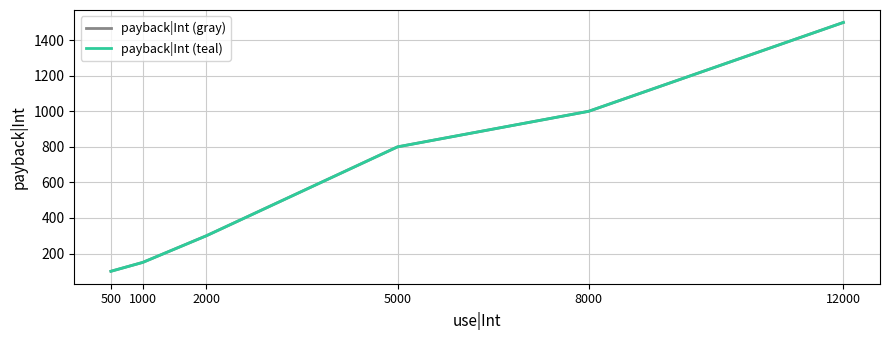

True or false: payback|Int (teal) has a value of 800 at 5000.

True